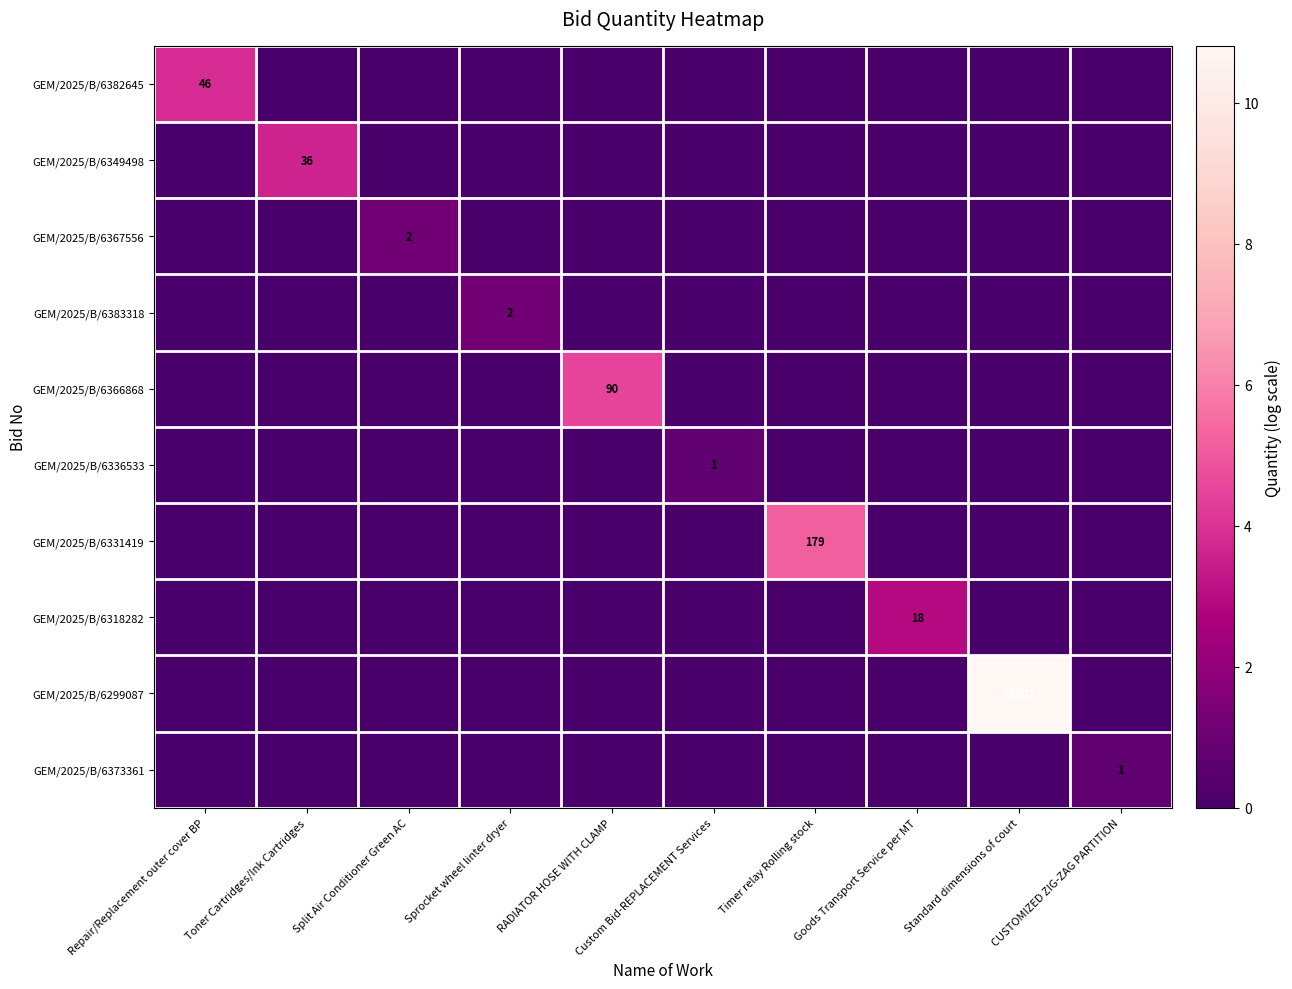

Which series has the widest spread of values?

GEM/2025/B/6299087